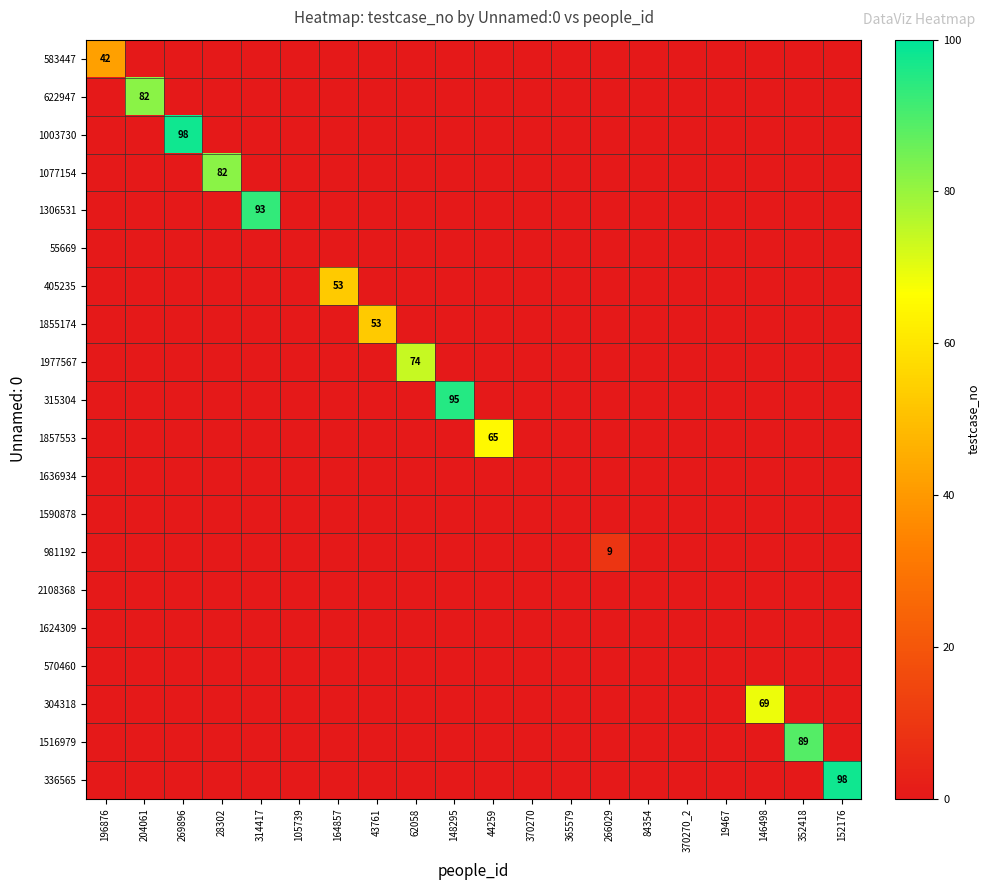

At how many categories does at least one series exceed 81?

7